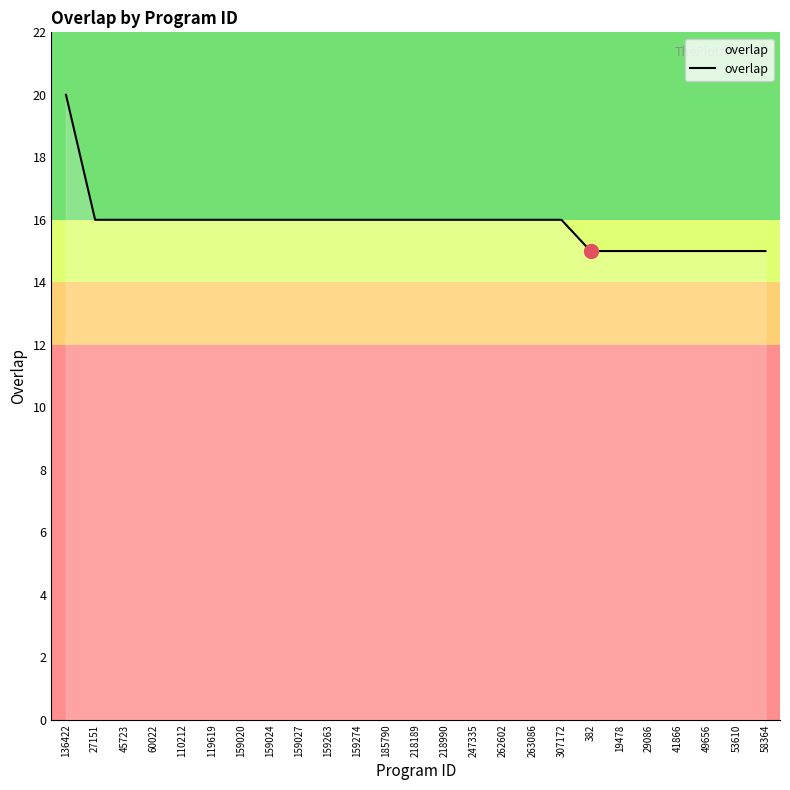

Approximately how many times larger is the value at 19478 compared to 27151?

0.9